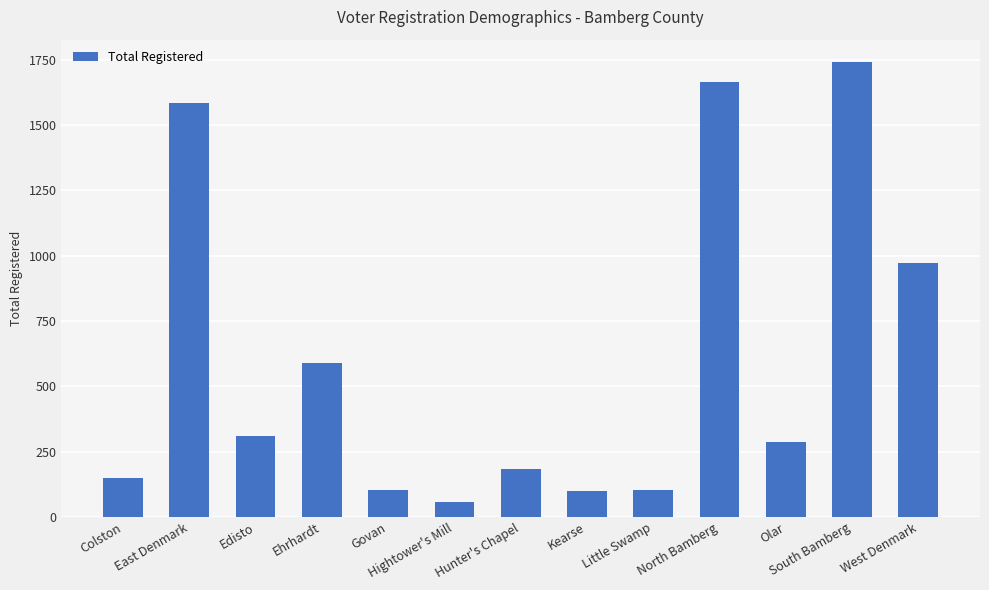

Where is the data nearest to the value 899?

West Denmark